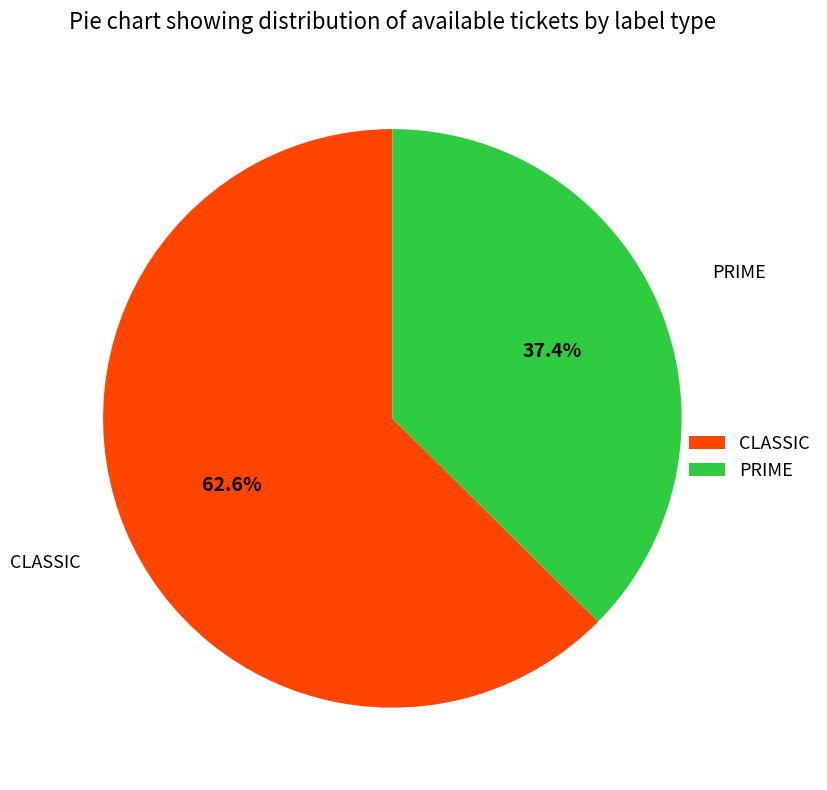

What portion of the pie excludes PRIME?

62.6%